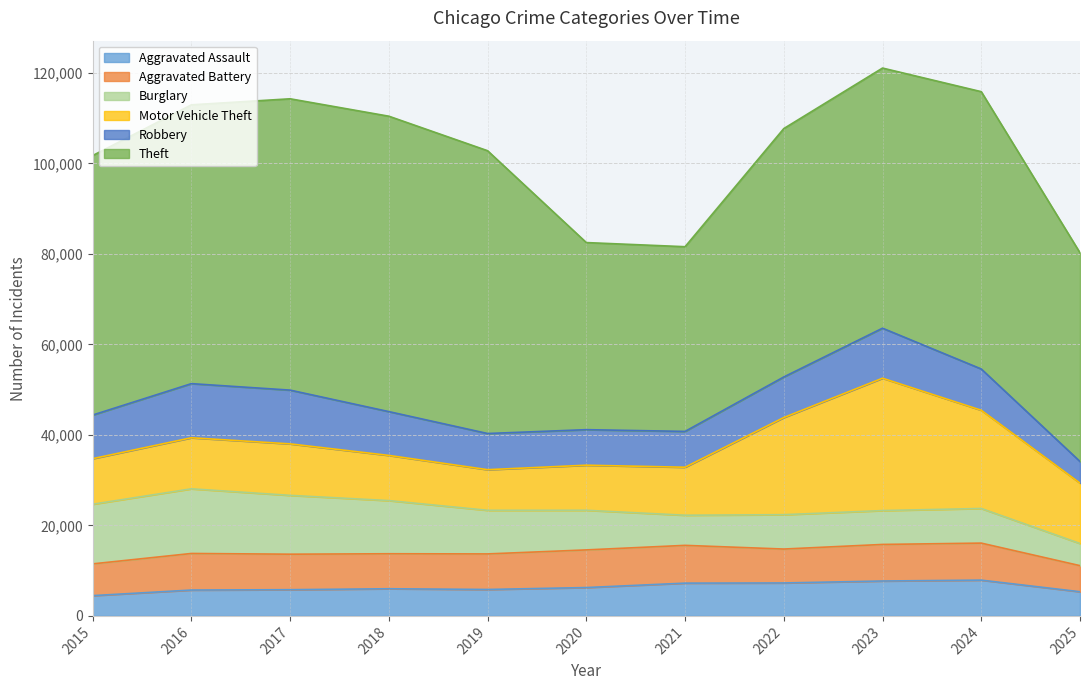

Does the chart have visible grid lines?

Yes